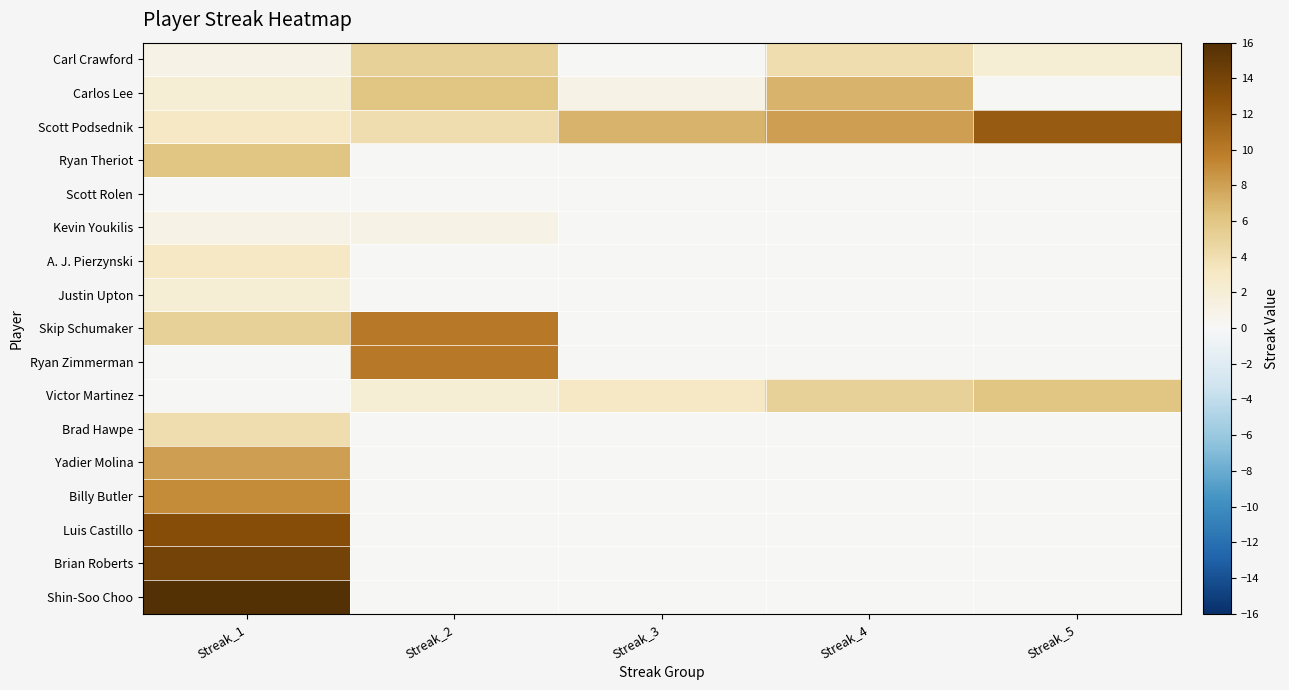

What is the spread (max minus min) of values at Streak_2?

10